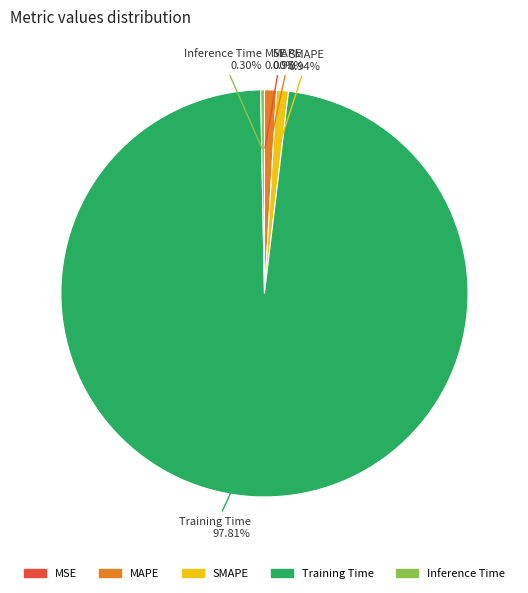

What percentage do Training Time and Inference Time together represent?

98.1%